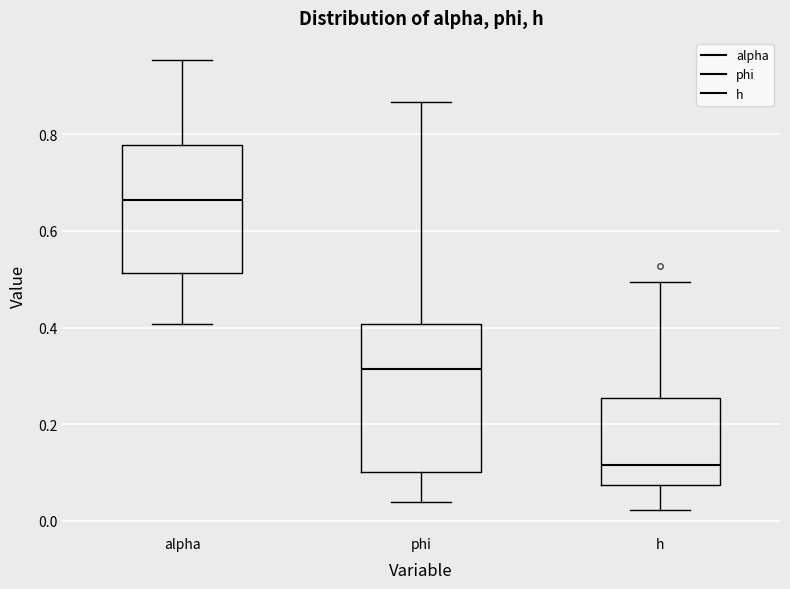

Reading left to right, transcribe this box plot: for each box, give where its median line is, the range the box spans, and where its two whiskers end, as read against the y-axis. The values are not printed on the chart, so give them approximately, as read against the axis.

alpha: median 0.66, box 0.52 to 0.78, whiskers 0.40 to 0.96
phi: median 0.32, box 0.10 to 0.40, whiskers 0.04 to 0.86
h: median 0.12, box 0.08 to 0.26, whiskers 0.02 to 0.50